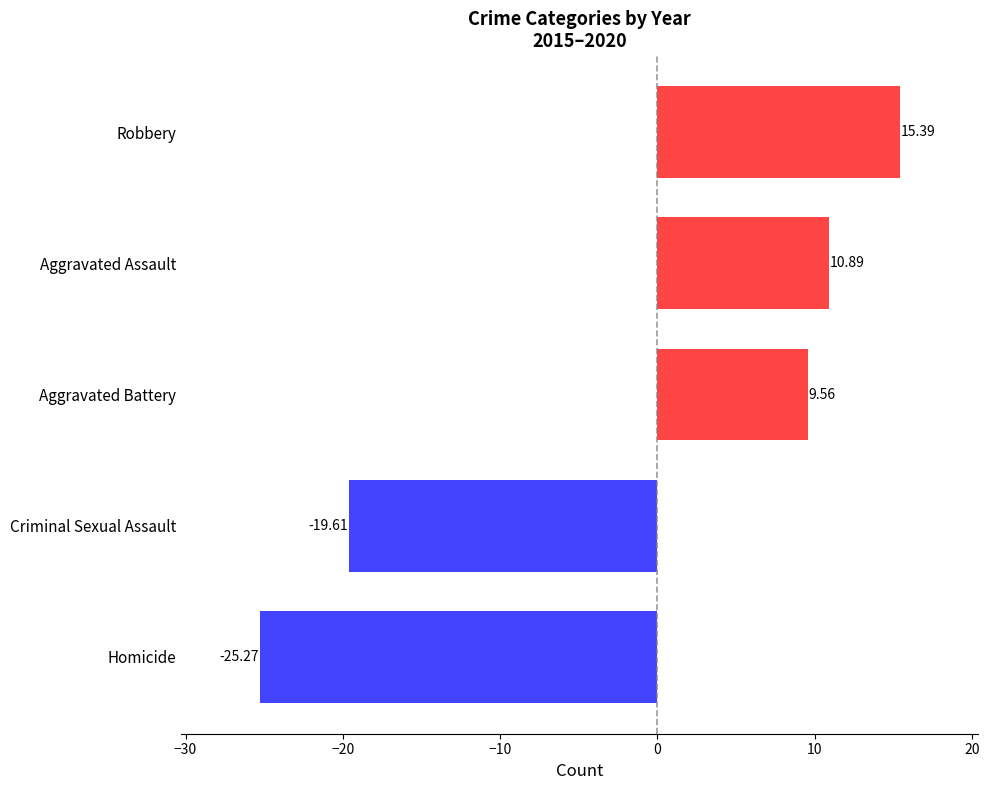

At which label is the value closest to -4?

Aggravated Battery